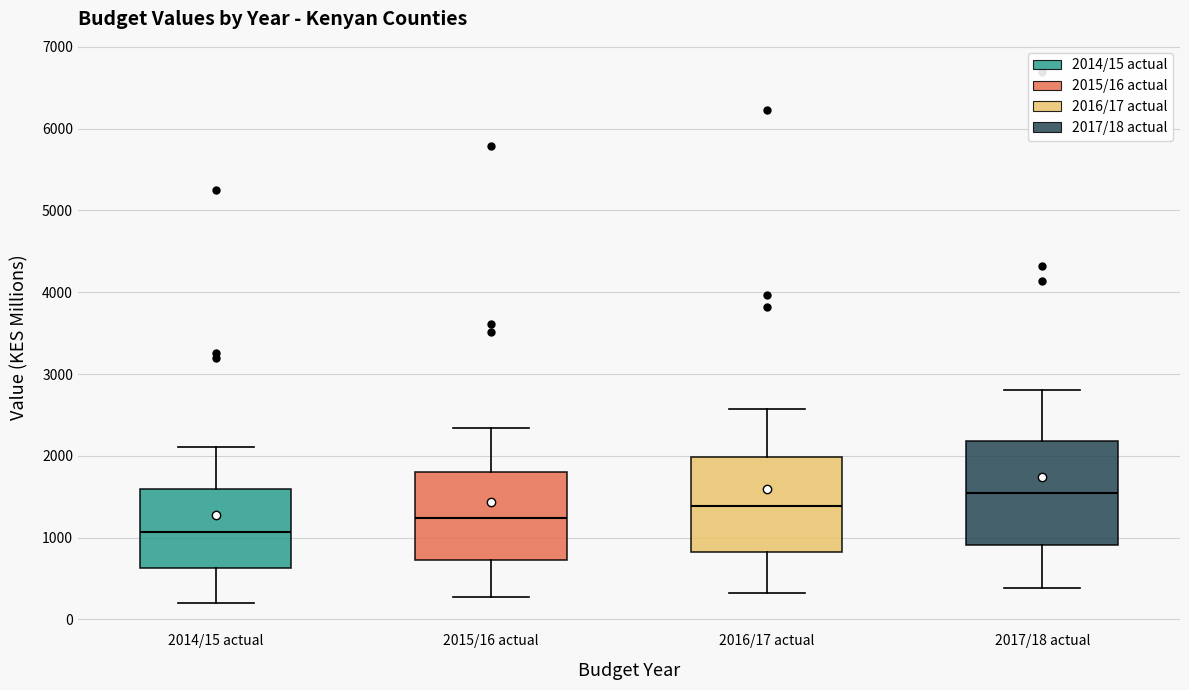

Reading left to right, transcribe this box plot: for each box, give where its median line is, the range the box spans, and where its two whiskers end, as read against the y-axis. The values are not printed on the chart, so give them approximately, as read against the axis.

2014/15 actual: median 1100, box 600 to 1600, whiskers 200 to 2100
2015/16 actual: median 1200, box 700 to 1800, whiskers 300 to 2300
2016/17 actual: median 1400, box 800 to 2000, whiskers 300 to 2600
2017/18 actual: median 1500, box 900 to 2200, whiskers 400 to 2800